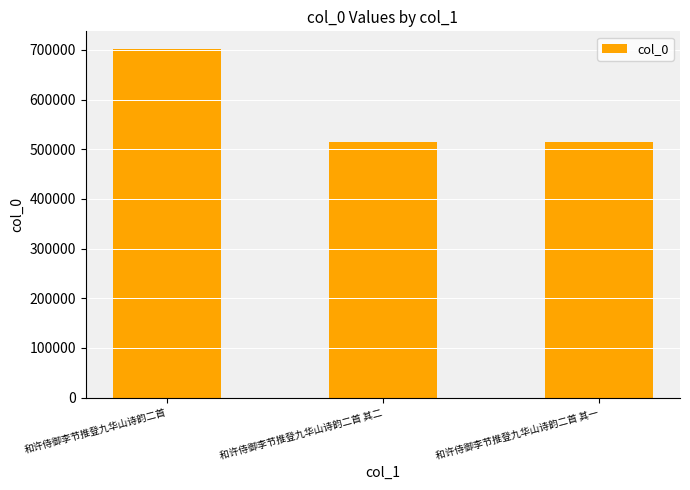

What is the sum of the values at 和许侍御李节推登九华山诗韵二首 其二 and 和许侍御李节推登九华山诗韵二首?

1217584